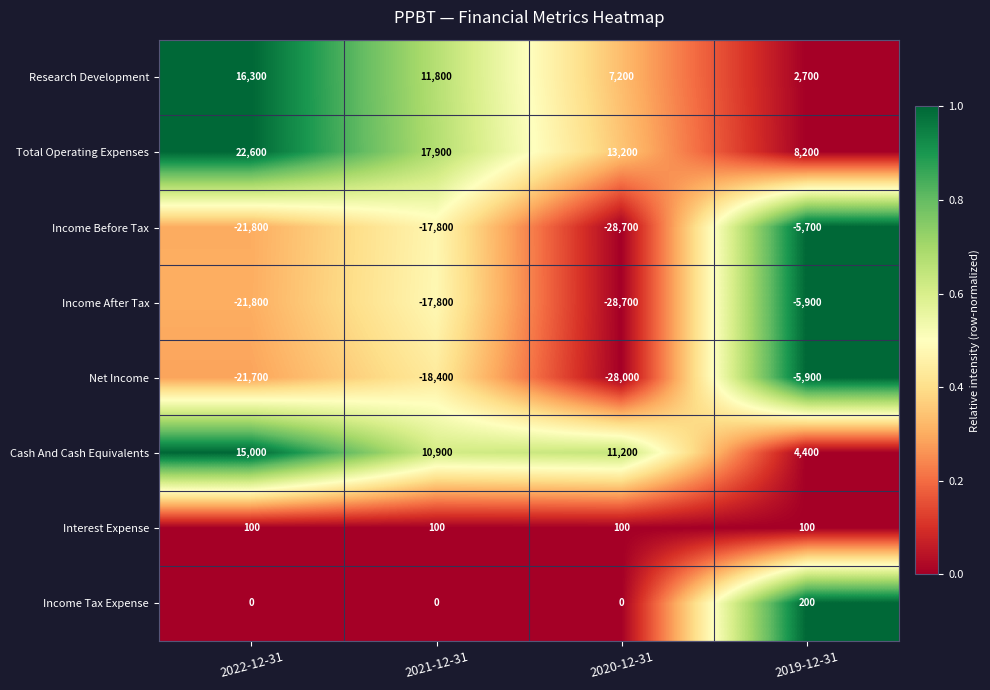

Rank the categories by Net Income value from lowest to highest.

2020-12-31, 2022-12-31, 2021-12-31, 2019-12-31